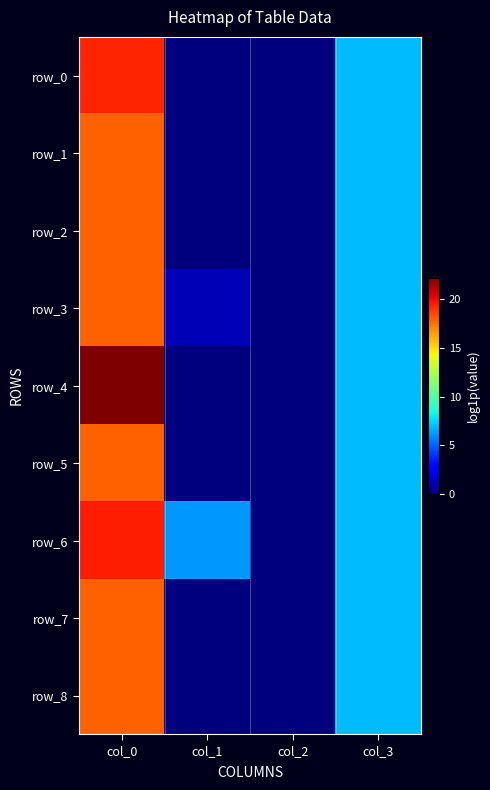

What is the sum of all row_7 values?

24.9